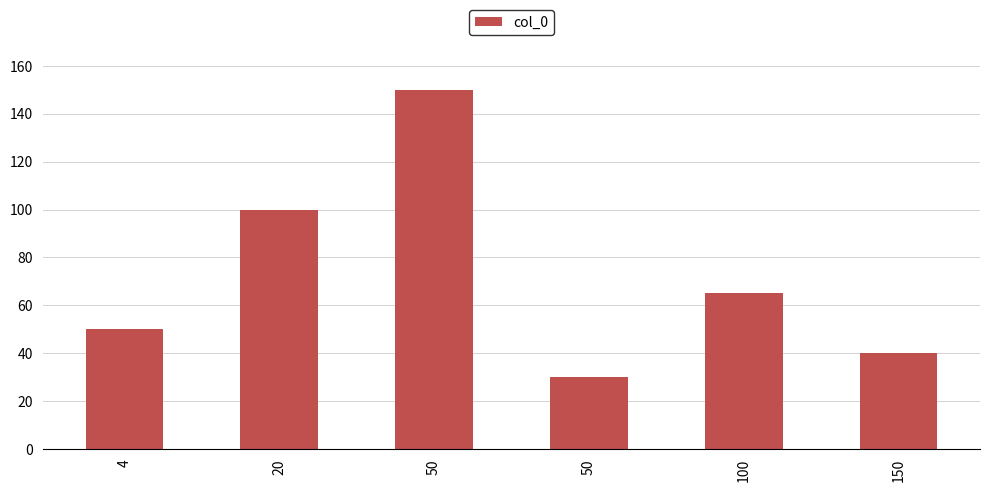

How many bars are there in total?

6